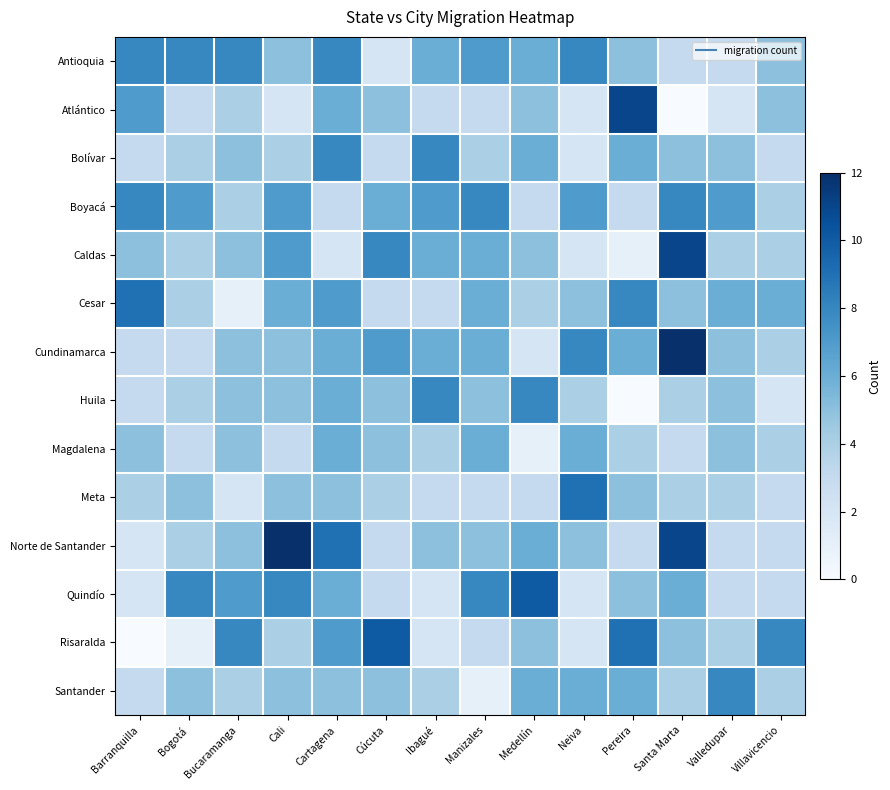

Reading left to right, transcribe all the data shown in this chart.

Antioquia: Barranquilla=8	Bogotá=8	Bucaramanga=8	Cali=5	Cartagena=8	Cúcuta=2	Ibagué=6	Manizales=7	Medellín=6	Neiva=8	Pereira=5	Santa Marta=3	Valledupar=3	Villavicencio=5
Atlántico: Barranquilla=7	Bogotá=3	Bucaramanga=4	Cali=2	Cartagena=6	Cúcuta=5	Ibagué=3	Manizales=3	Medellín=5	Neiva=2	Pereira=11	Santa Marta=0	Valledupar=2	Villavicencio=5
Bolívar: Barranquilla=3	Bogotá=4	Bucaramanga=5	Cali=4	Cartagena=8	Cúcuta=3	Ibagué=8	Manizales=4	Medellín=6	Neiva=2	Pereira=6	Santa Marta=5	Valledupar=5	Villavicencio=3
Boyacá: Barranquilla=8	Bogotá=7	Bucaramanga=4	Cali=7	Cartagena=3	Cúcuta=6	Ibagué=7	Manizales=8	Medellín=3	Neiva=7	Pereira=3	Santa Marta=8	Valledupar=7	Villavicencio=4
Caldas: Barranquilla=5	Bogotá=4	Bucaramanga=5	Cali=7	Cartagena=2	Cúcuta=8	Ibagué=6	Manizales=6	Medellín=5	Neiva=2	Pereira=1	Santa Marta=11	Valledupar=4	Villavicencio=4
Cesar: Barranquilla=9	Bogotá=4	Bucaramanga=1	Cali=6	Cartagena=7	Cúcuta=3	Ibagué=3	Manizales=6	Medellín=4	Neiva=5	Pereira=8	Santa Marta=5	Valledupar=6	Villavicencio=6
Cundinamarca: Barranquilla=3	Bogotá=3	Bucaramanga=5	Cali=5	Cartagena=6	Cúcuta=7	Ibagué=6	Manizales=6	Medellín=2	Neiva=8	Pereira=6	Santa Marta=12	Valledupar=5	Villavicencio=4
Huila: Barranquilla=3	Bogotá=4	Bucaramanga=5	Cali=5	Cartagena=6	Cúcuta=5	Ibagué=8	Manizales=5	Medellín=8	Neiva=4	Pereira=0	Santa Marta=4	Valledupar=5	Villavicencio=2
Magdalena: Barranquilla=5	Bogotá=3	Bucaramanga=5	Cali=3	Cartagena=6	Cúcuta=5	Ibagué=4	Manizales=6	Medellín=1	Neiva=6	Pereira=4	Santa Marta=3	Valledupar=5	Villavicencio=4
Meta: Barranquilla=4	Bogotá=5	Bucaramanga=2	Cali=5	Cartagena=5	Cúcuta=4	Ibagué=3	Manizales=3	Medellín=3	Neiva=9	Pereira=5	Santa Marta=4	Valledupar=4	Villavicencio=3
Norte de Santander: Barranquilla=2	Bogotá=4	Bucaramanga=5	Cali=12	Cartagena=9	Cúcuta=3	Ibagué=5	Manizales=5	Medellín=6	Neiva=5	Pereira=3	Santa Marta=11	Valledupar=3	Villavicencio=3
Quindío: Barranquilla=2	Bogotá=8	Bucaramanga=7	Cali=8	Cartagena=6	Cúcuta=3	Ibagué=2	Manizales=8	Medellín=10	Neiva=2	Pereira=5	Santa Marta=6	Valledupar=3	Villavicencio=3
Risaralda: Barranquilla=0	Bogotá=1	Bucaramanga=8	Cali=4	Cartagena=7	Cúcuta=10	Ibagué=2	Manizales=3	Medellín=5	Neiva=2	Pereira=9	Santa Marta=5	Valledupar=4	Villavicencio=8
Santander: Barranquilla=3	Bogotá=5	Bucaramanga=4	Cali=5	Cartagena=5	Cúcuta=5	Ibagué=4	Manizales=1	Medellín=6	Neiva=6	Pereira=6	Santa Marta=4	Valledupar=8	Villavicencio=4